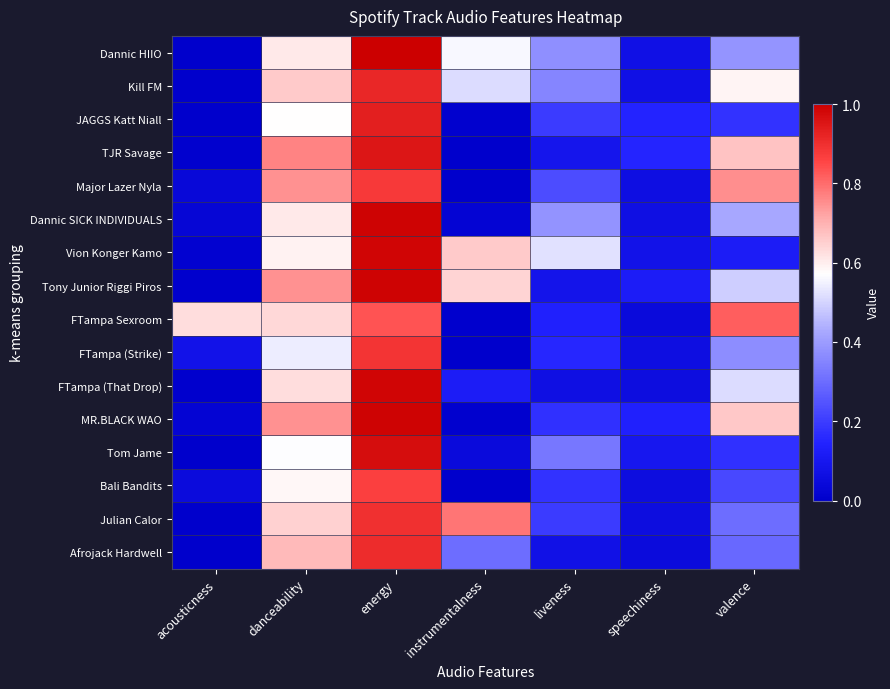

Reading right to left, transcribe all the data shown in this chart.

Dannic HIIO: valence=0.4	speechiness=0.1	liveness=0.4	instrumentalness=0.6	energy=1.0	danceability=0.6	acousticness=0.0
Kill FM: valence=0.6	speechiness=0.1	liveness=0.4	instrumentalness=0.5	energy=0.9	danceability=0.7	acousticness=0.0
JAGGS Katt Niall: valence=0.2	speechiness=0.1	liveness=0.2	instrumentalness=0.0	energy=0.9	danceability=0.6	acousticness=0.0
TJR Savage: valence=0.7	speechiness=0.2	liveness=0.1	instrumentalness=0.0	energy=1.0	danceability=0.8	acousticness=0.0
Major Lazer Nyla: valence=0.8	speechiness=0.1	liveness=0.2	instrumentalness=0.0	energy=0.9	danceability=0.7	acousticness=0.0
Dannic SICK INDIVIDUALS: valence=0.4	speechiness=0.1	liveness=0.4	instrumentalness=0.0	energy=1.0	danceability=0.6	acousticness=0.0
Vion Konger Kamo: valence=0.1	speechiness=0.1	liveness=0.5	instrumentalness=0.7	energy=1.0	danceability=0.6	acousticness=0.0
Tony Junior Riggi Piros: valence=0.5	speechiness=0.1	liveness=0.1	instrumentalness=0.6	energy=1.0	danceability=0.7	acousticness=0.0
FTampa Sexroom: valence=0.8	speechiness=0.0	liveness=0.1	instrumentalness=0.0	energy=0.8	danceability=0.6	acousticness=0.6
FTampa (Strike): valence=0.4	speechiness=0.1	liveness=0.2	instrumentalness=0.0	energy=0.9	danceability=0.5	acousticness=0.1
FTampa (That Drop): valence=0.5	speechiness=0.1	liveness=0.1	instrumentalness=0.1	energy=1.0	danceability=0.6	acousticness=0.0
MR.BLACK WAO: valence=0.7	speechiness=0.1	liveness=0.2	instrumentalness=0.0	energy=1.0	danceability=0.7	acousticness=0.0
Tom Jame: valence=0.2	speechiness=0.1	liveness=0.3	instrumentalness=0.0	energy=1.0	danceability=0.6	acousticness=0.0
Bali Bandits: valence=0.2	speechiness=0.1	liveness=0.2	instrumentalness=0.0	energy=0.9	danceability=0.6	acousticness=0.1
Julian Calor: valence=0.3	speechiness=0.1	liveness=0.2	instrumentalness=0.8	energy=0.9	danceability=0.6	acousticness=0.0
Afrojack Hardwell: valence=0.3	speechiness=0.0	liveness=0.1	instrumentalness=0.3	energy=0.9	danceability=0.7	acousticness=0.0